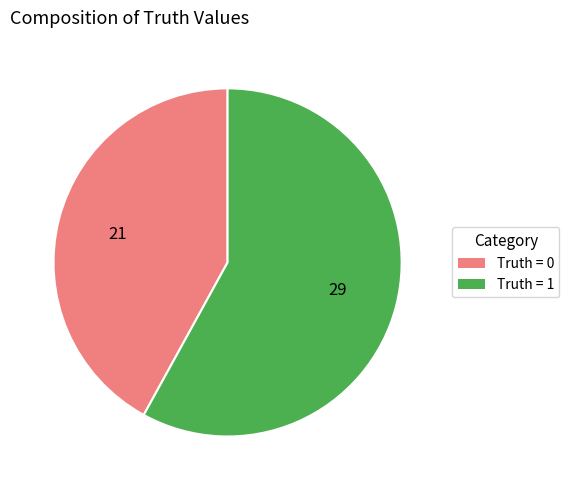

What is the smallest slice in the pie chart?

Truth = 0